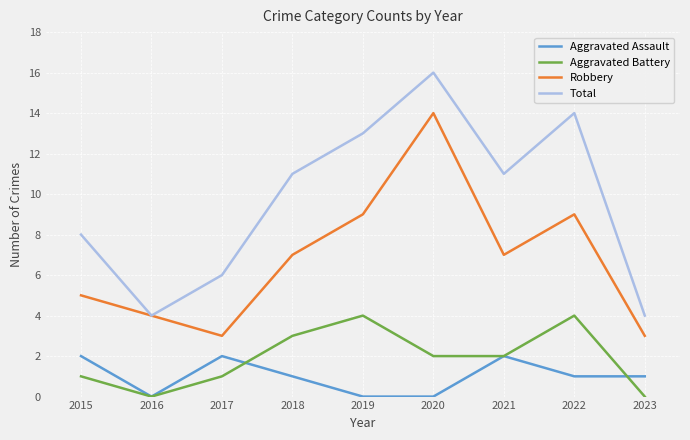

The Total series shows 6 at 2017. True or false?

True